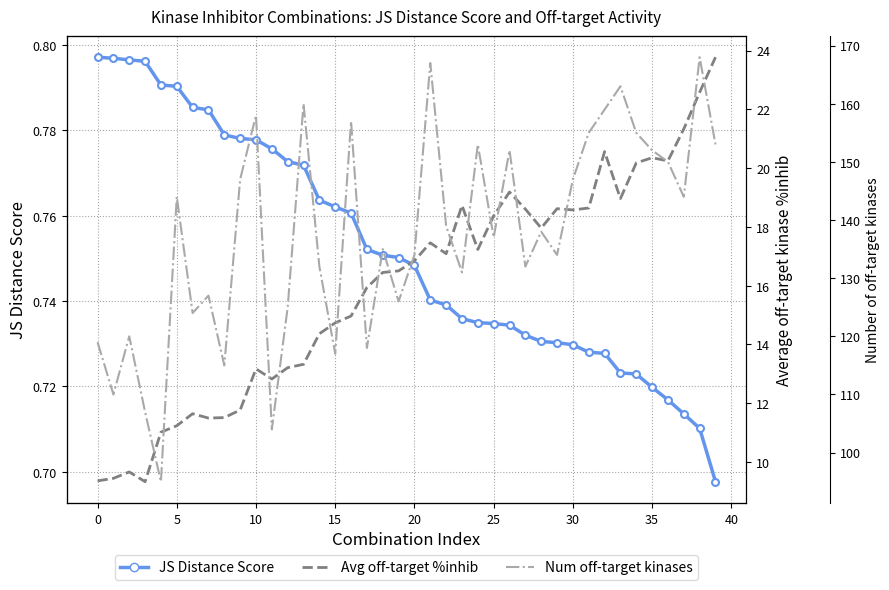

Rank the series at 0 from lowest to highest value.

JS Distance Score, Avg off-target %inhib, Num off-target kinases